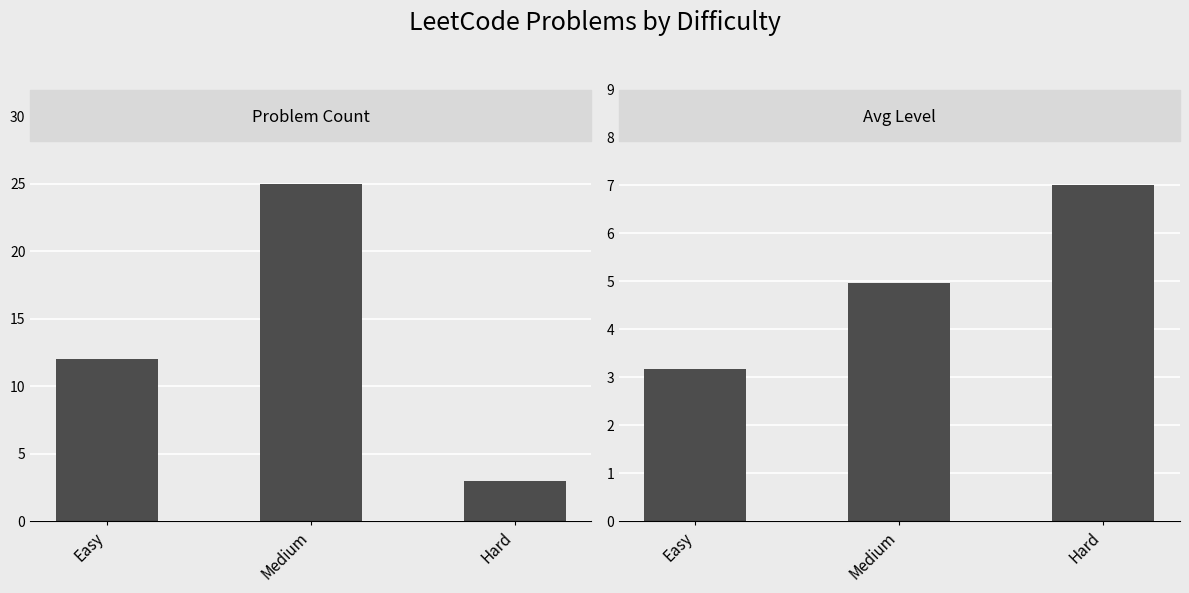

What position from the right is Medium?

2